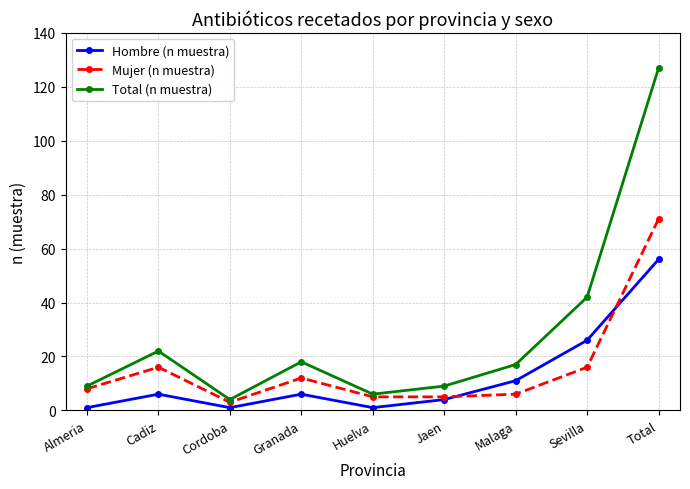

Which series has the widest spread of values?

Total (n muestra)